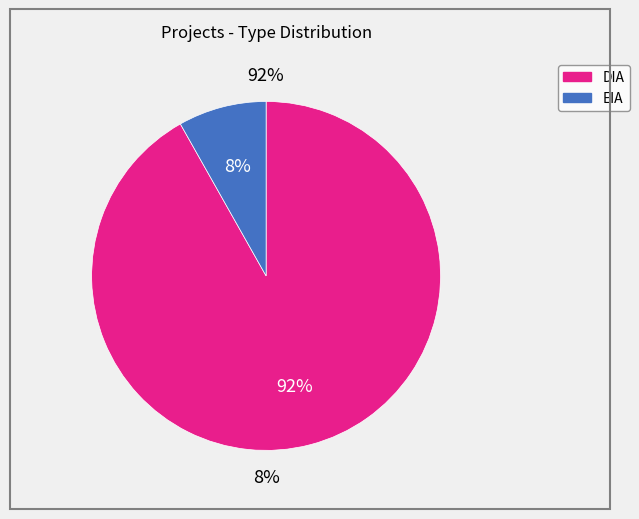

What percentage do DIA and EIA together represent?

100.0%